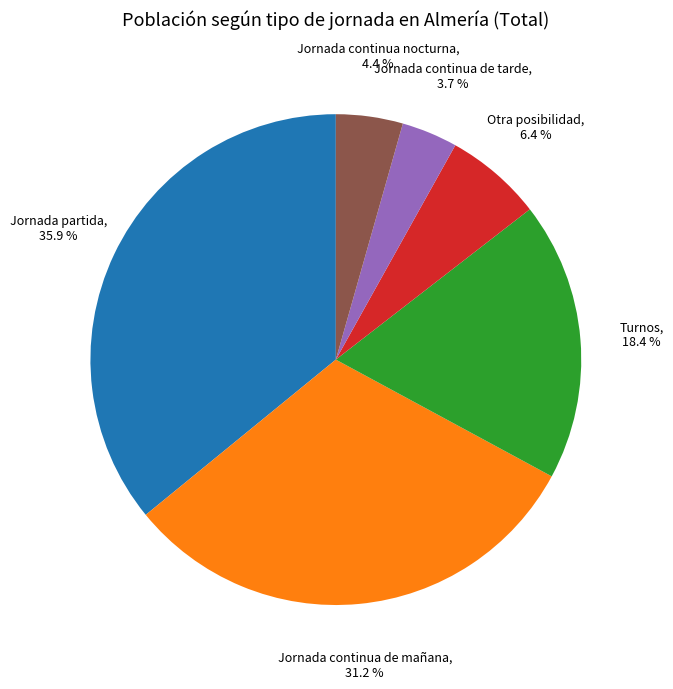

Does any single category account for the majority?

No